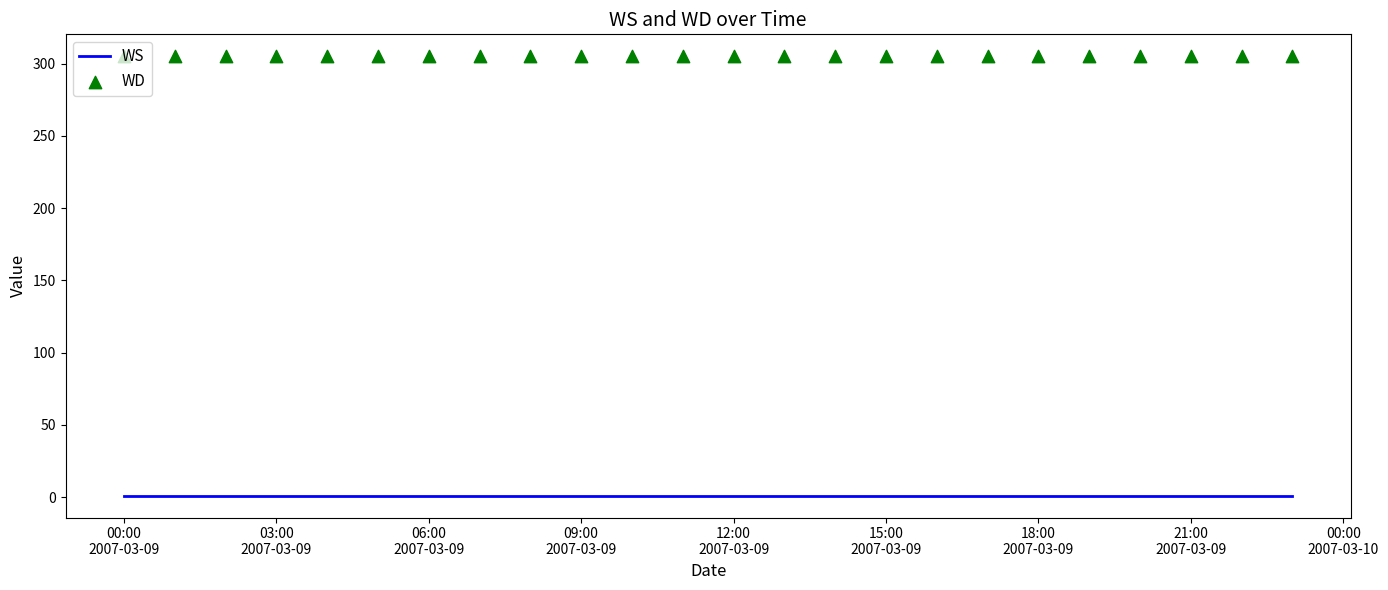

Which series has the largest total across all categories?

WD